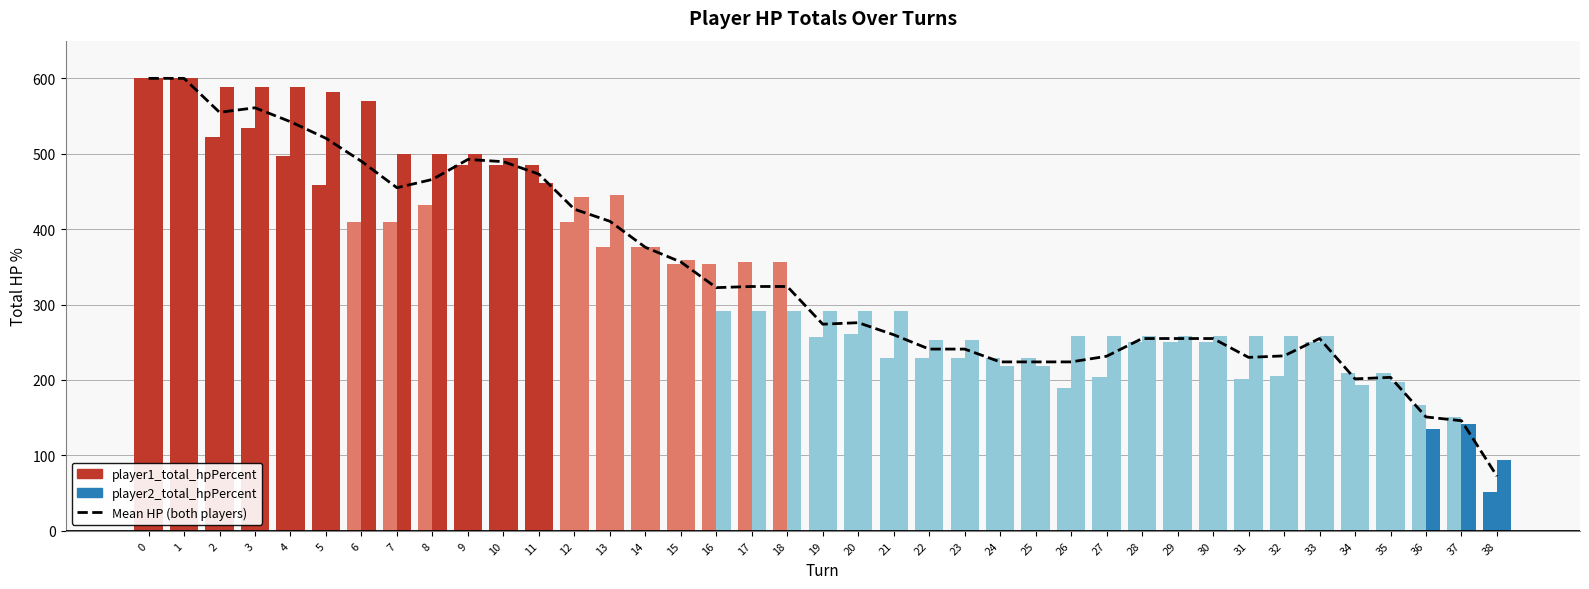

True or false: Mean HP (both players) has a value of 248.7 at 15.

False